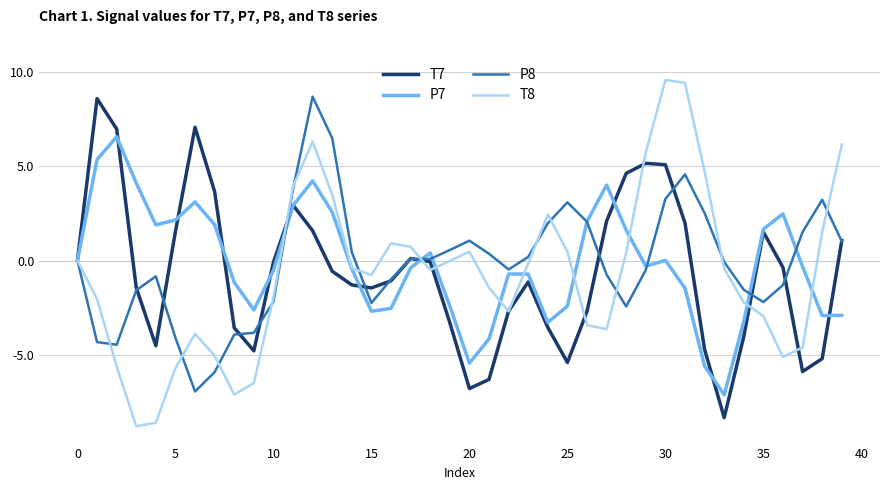

How many lines are shown in the chart?

4